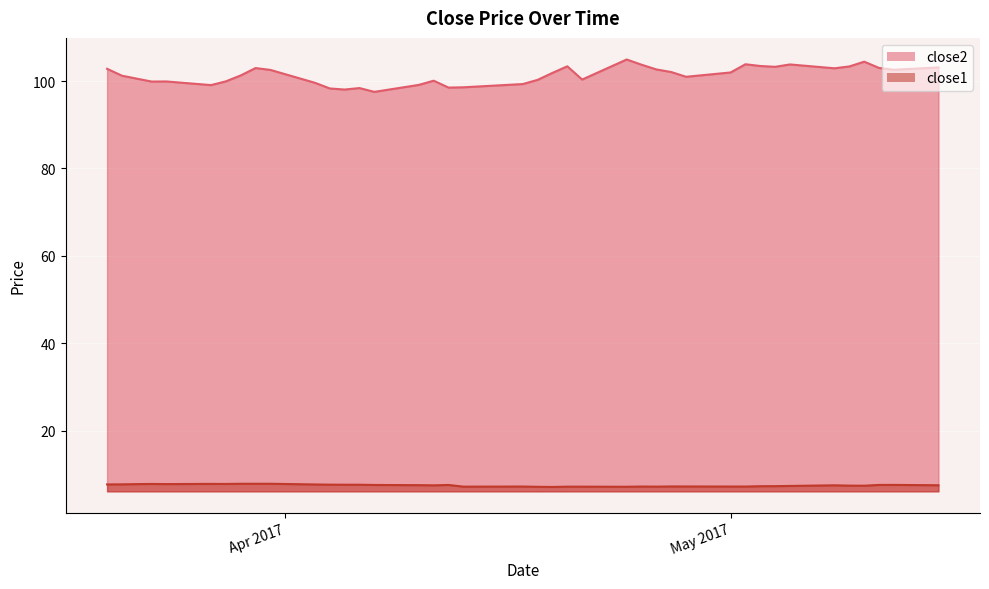

Is it true that close2 equals 177.5 at 2017-03-30?

False